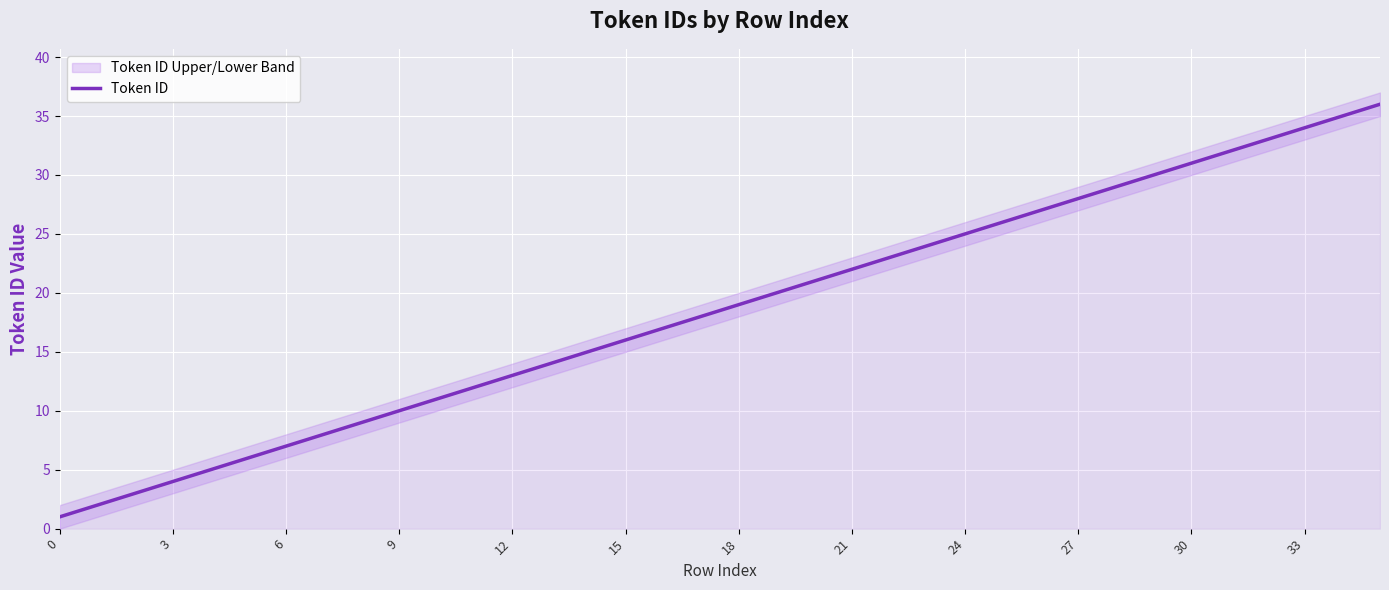

What is the highest value of the Token ID series?

36